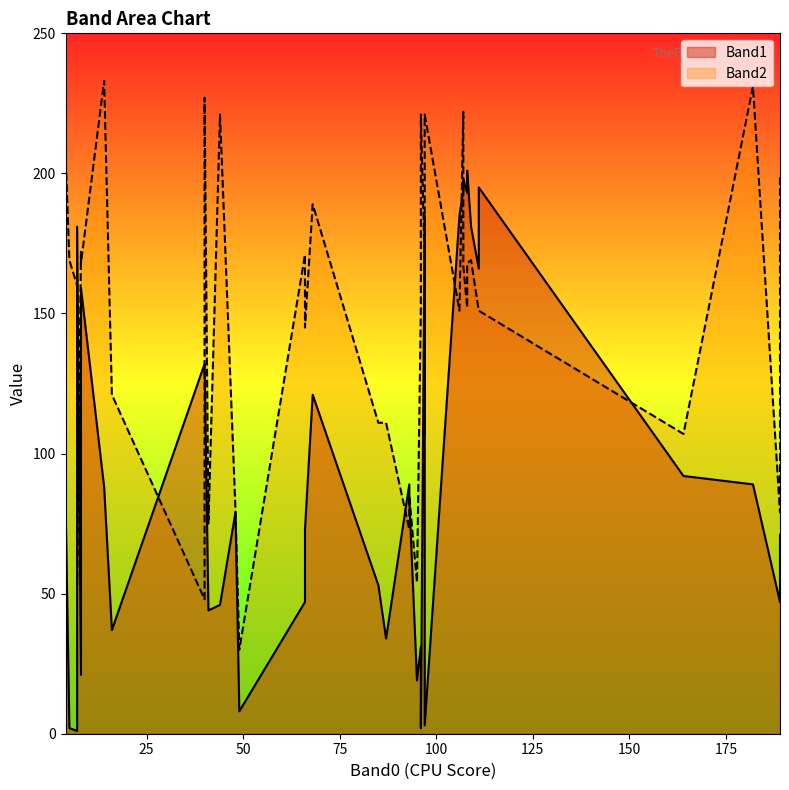

Which series ends up on top after the final intersection of Band2 and Band1?

Band2